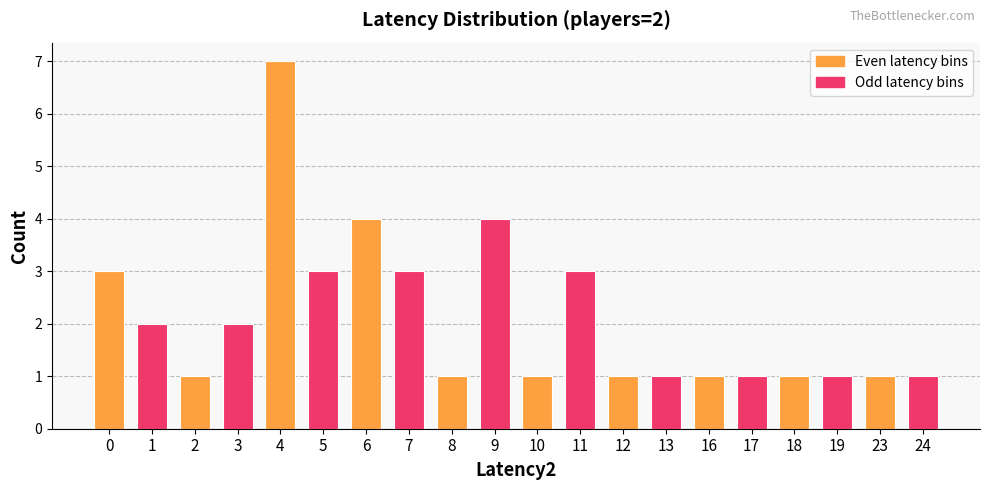

Which category has the highest value across all series?

4